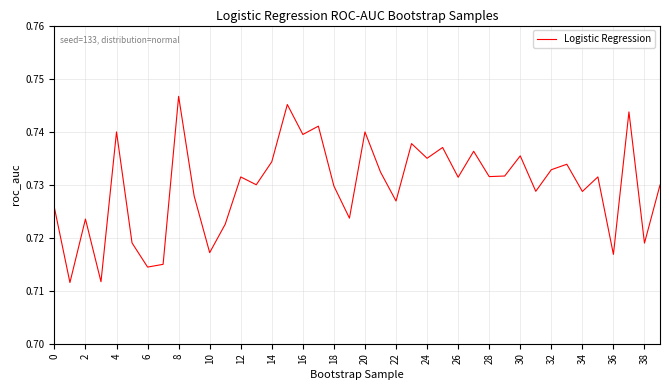

The chart shows a value of 1.1 at 30. True or false?

False